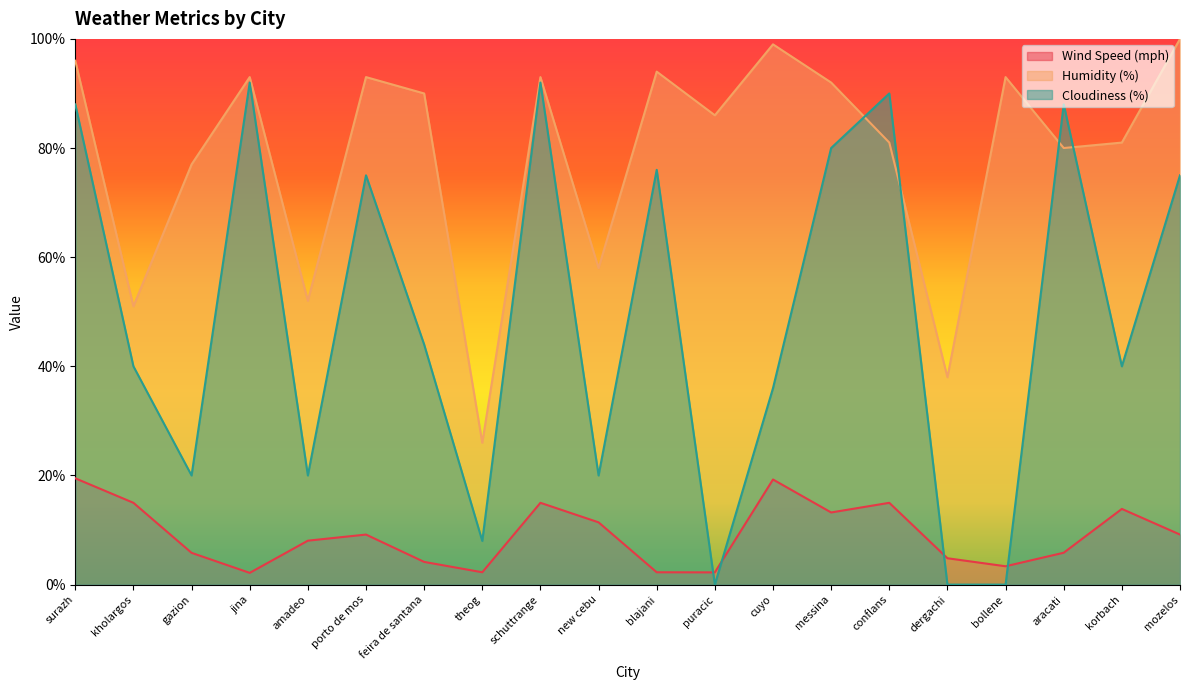

Which category has the lowest value in the Wind Speed (mph) series?

jina